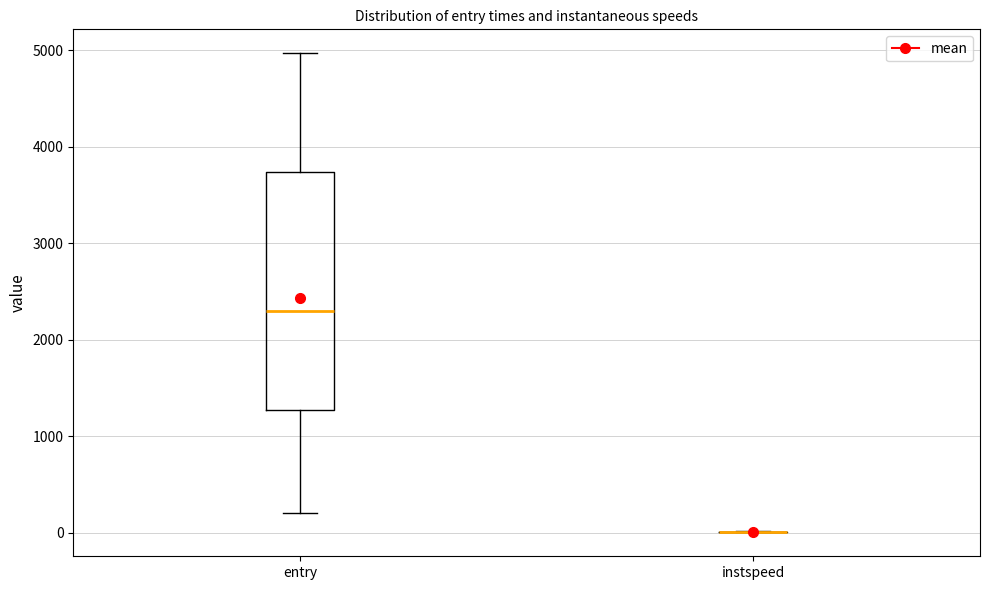

Comparing the boxes themselves (not the whiskers), which one is the tallest?

entry